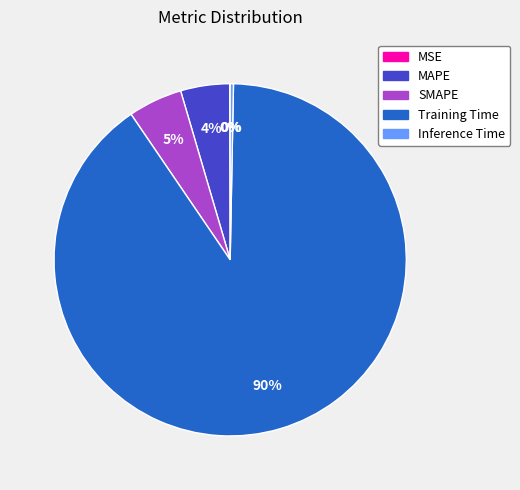

To the nearest percent, what is the average slice percentage?

20%